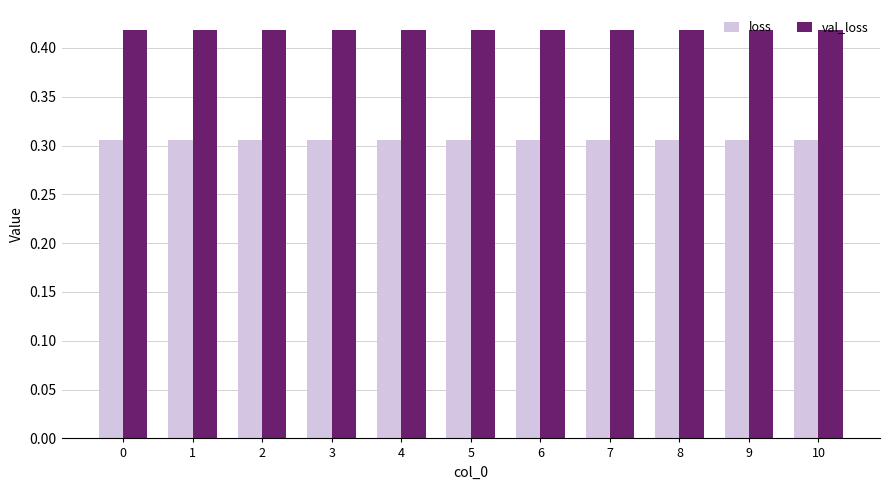

Count the number of data series in this chart.

2